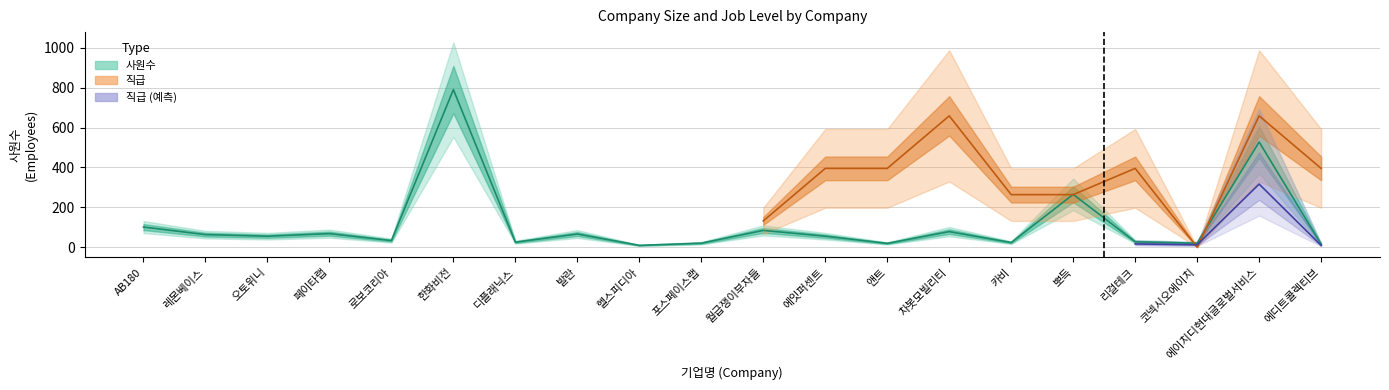

Where is the data nearest to the value 400?

에이치디현대글로벌서비스